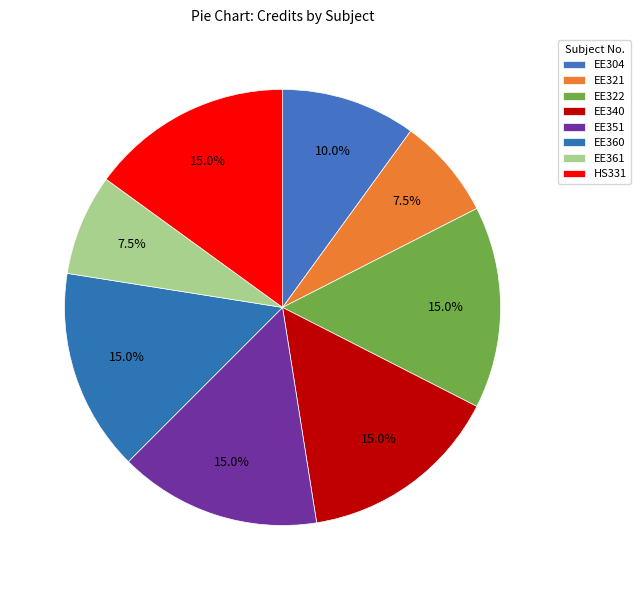

Which slice is the smallest?

EE321